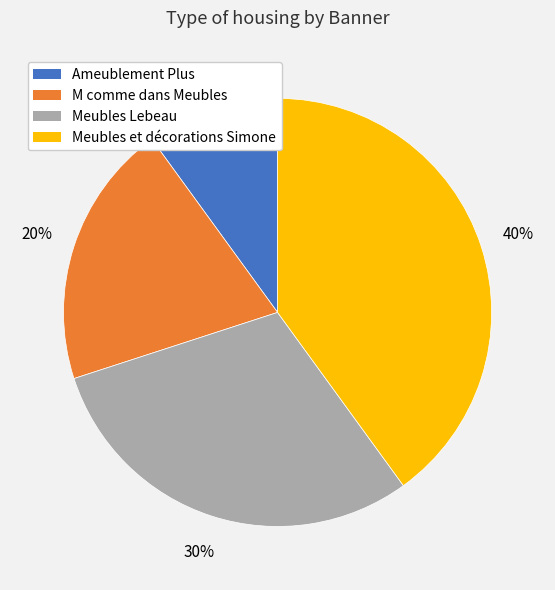

Is there any slice that represents more than half of the pie?

No